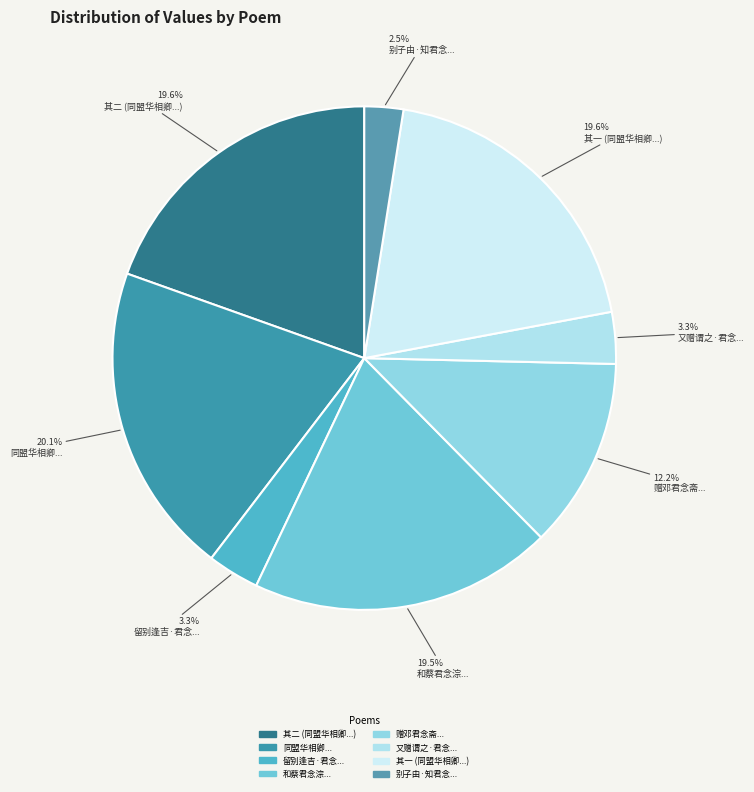

What is the largest slice in the pie chart?

同盟华相卿明经北上应丁酉科试遵钱君念岵原韵率成二律谨以赠别